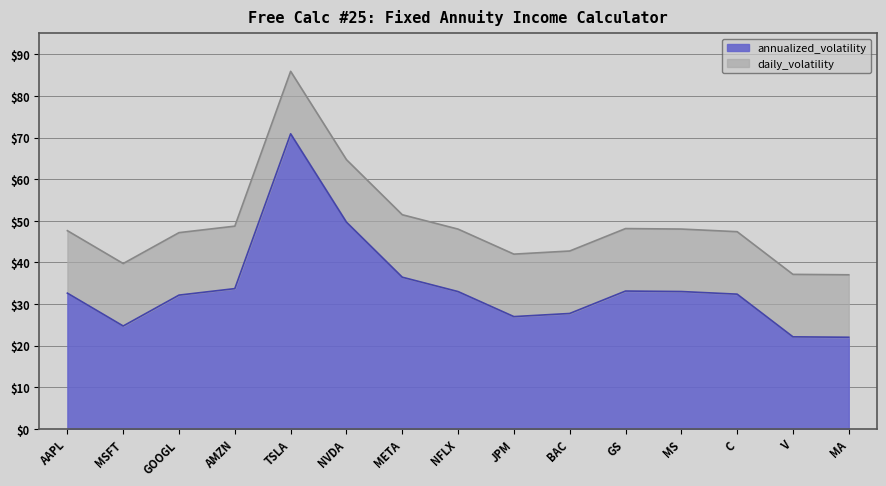

In annualized_volatility, how many points are lower than both neighbors (excluding endpoints)?

2